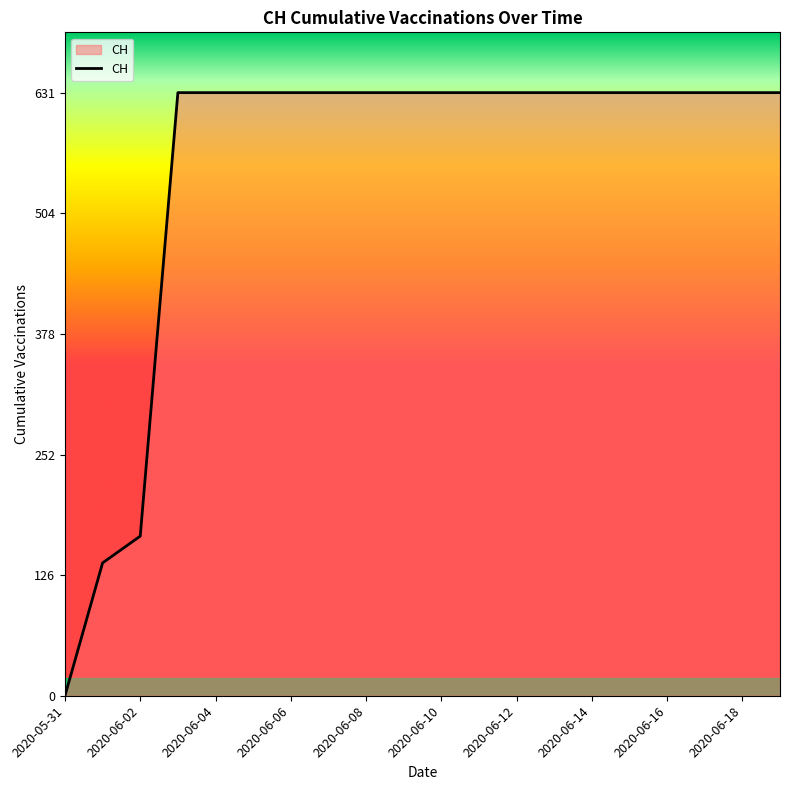

What is the difference between the maximum and minimum values?

631